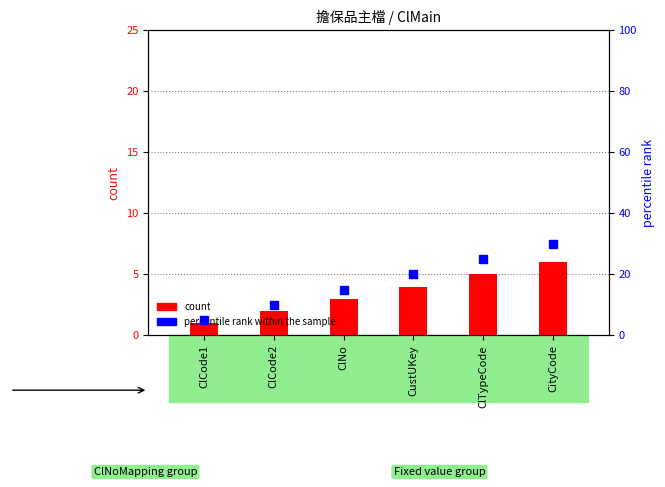

What is the total value across all series at ClCode2?

12